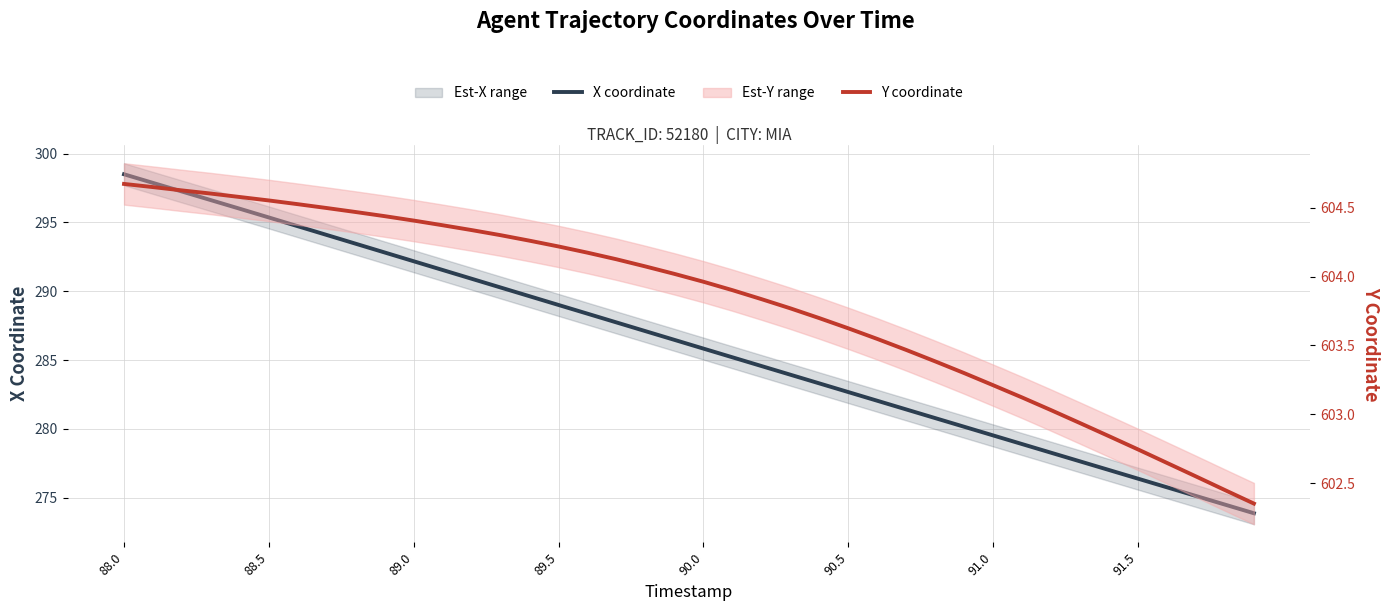

At 89.5, list the series in order from smallest to largest.

X coordinate, Y coordinate